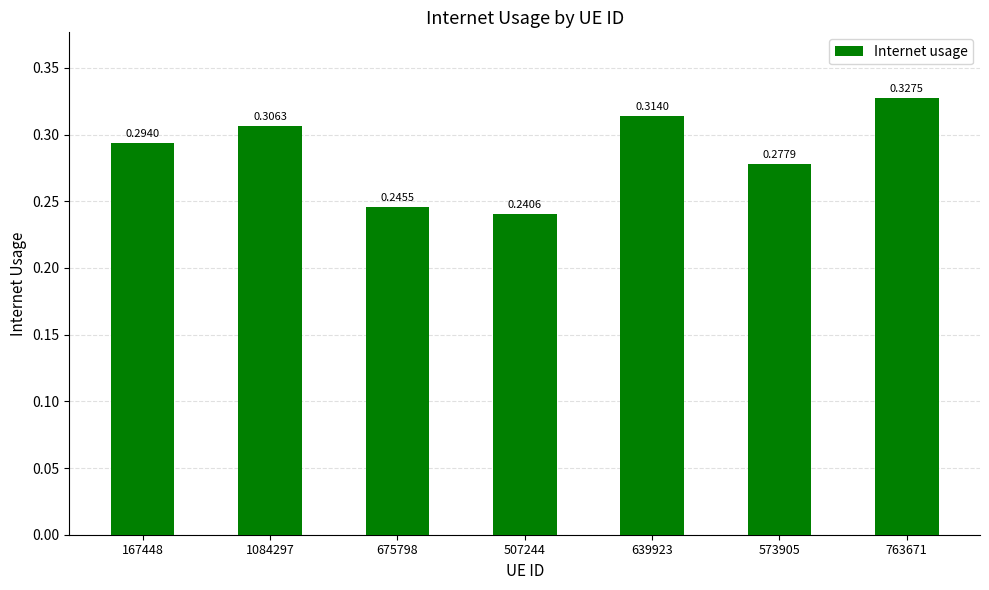

The chart shows a value of 0.4 at 675798. True or false?

False